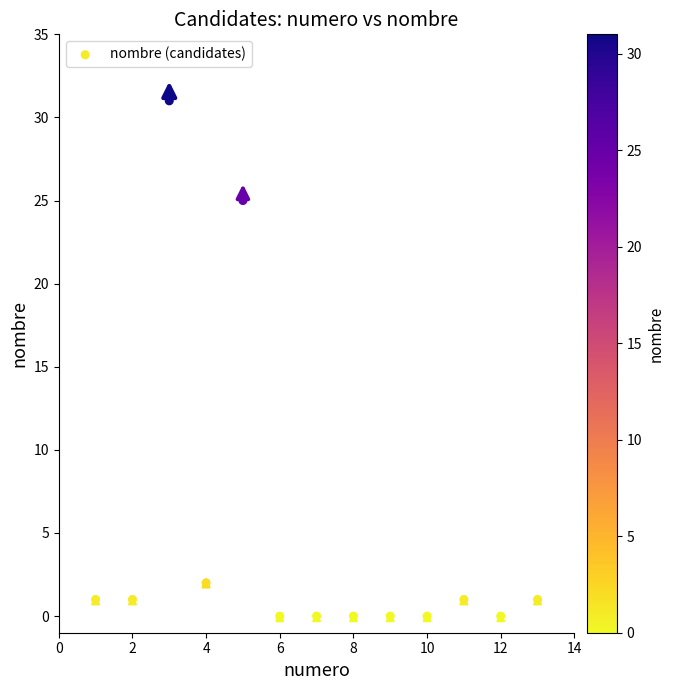

What Y value in the scatter plot is closest to 15?

25